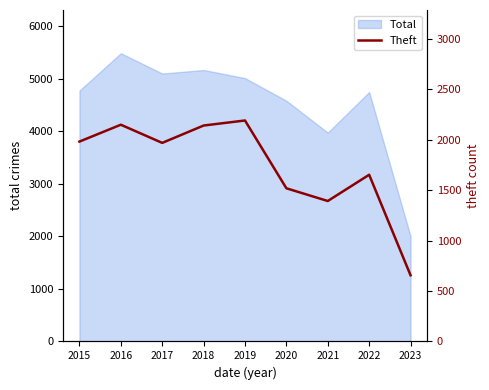

What is the difference between the second highest and second lowest values?

756